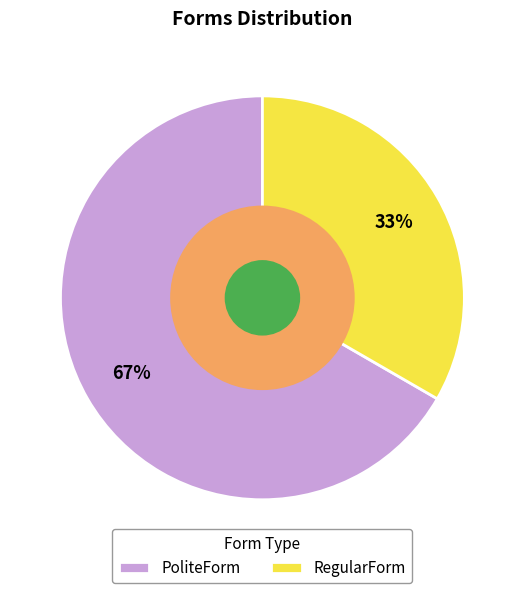

Approximately how many times larger is the value at RegularForm compared to PoliteForm?

0.5